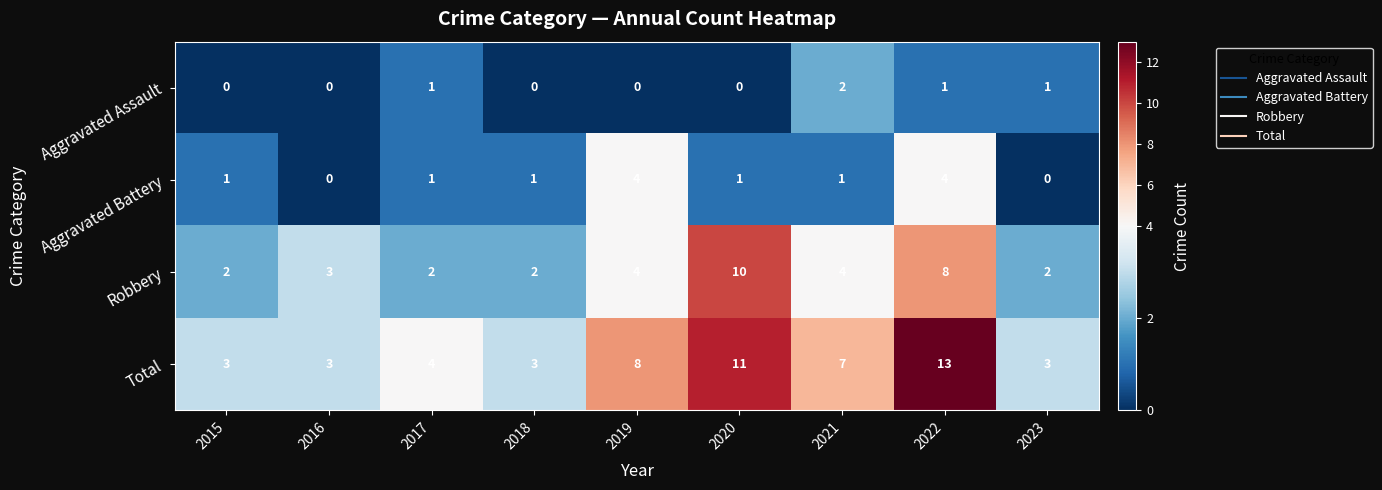

List the series in order of their overall mean, highest first.

Total, Robbery, Aggravated Battery, Aggravated Assault